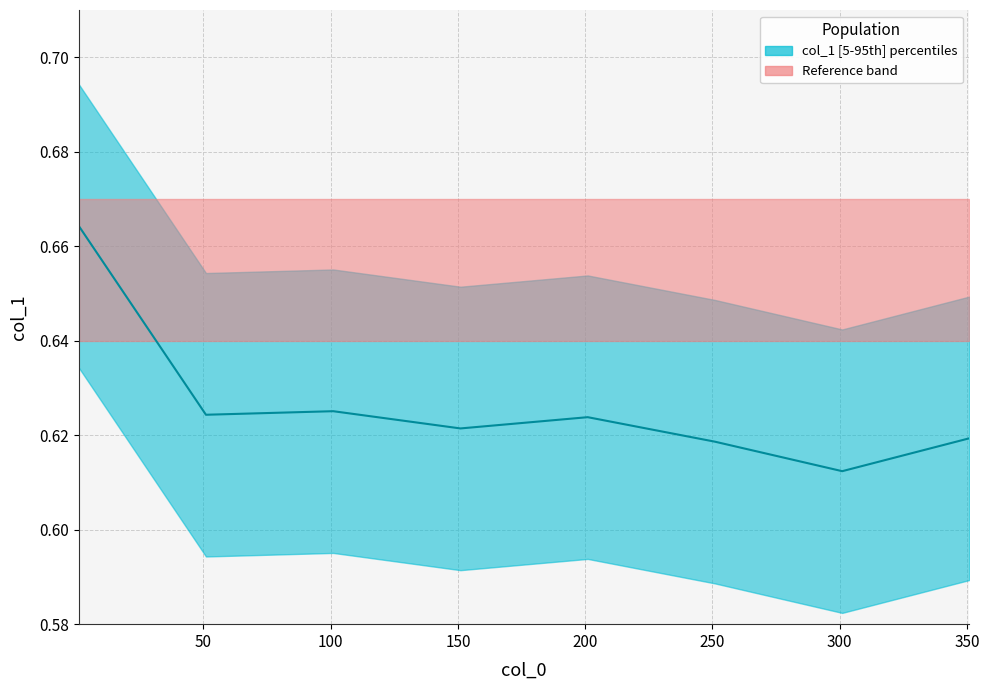

How many points are higher than both their immediate neighbors (excluding endpoints)?

2